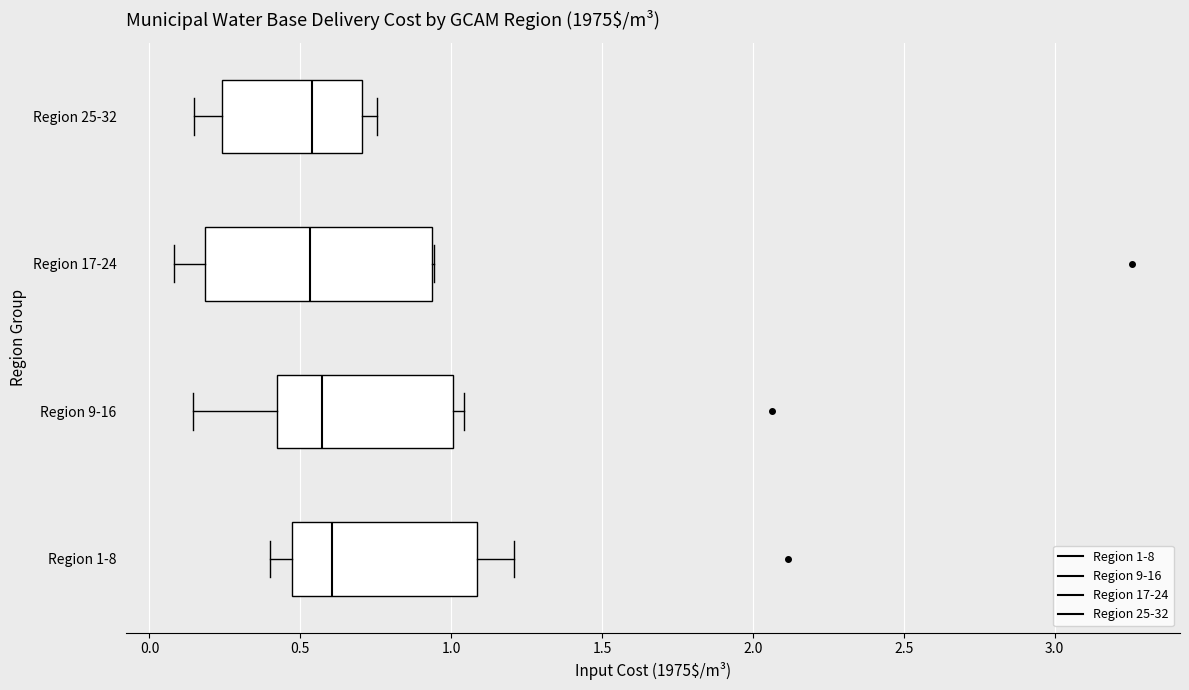

Comparing the boxes themselves (not the whiskers), which one is the widest?

Region 17-24